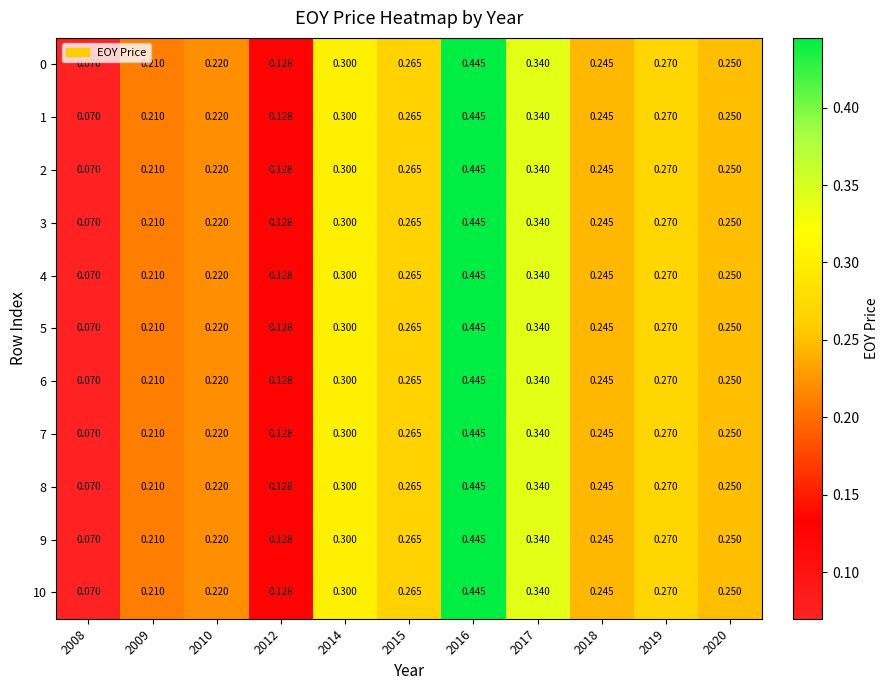

Is the value of 8 at 2018 greater than the value of 7 at 2012?

Yes